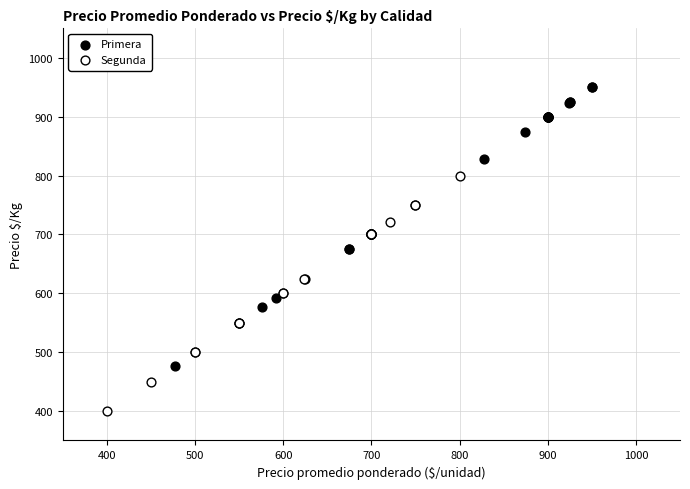

What are all the series names shown in the legend?

Primera, Segunda